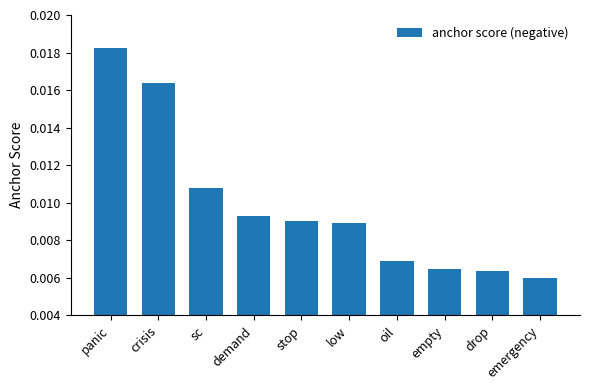

What is the label of the 2nd bar from the left?

crisis